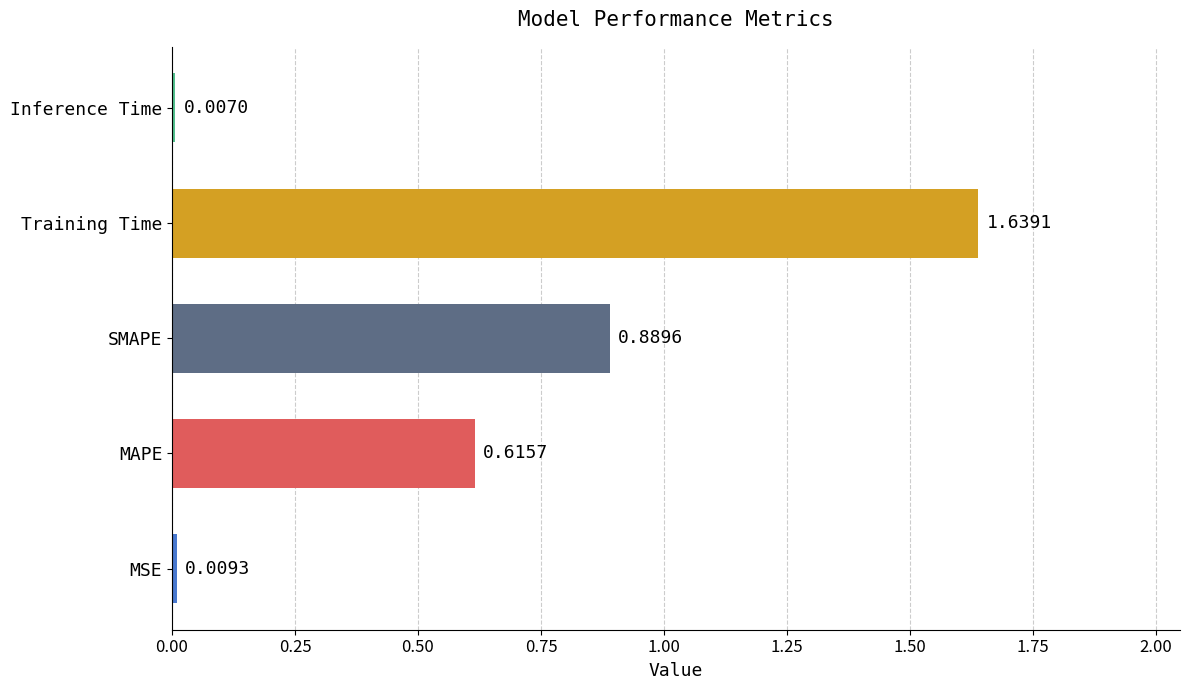

What is the change in value from SMAPE to Training Time?

+0.7